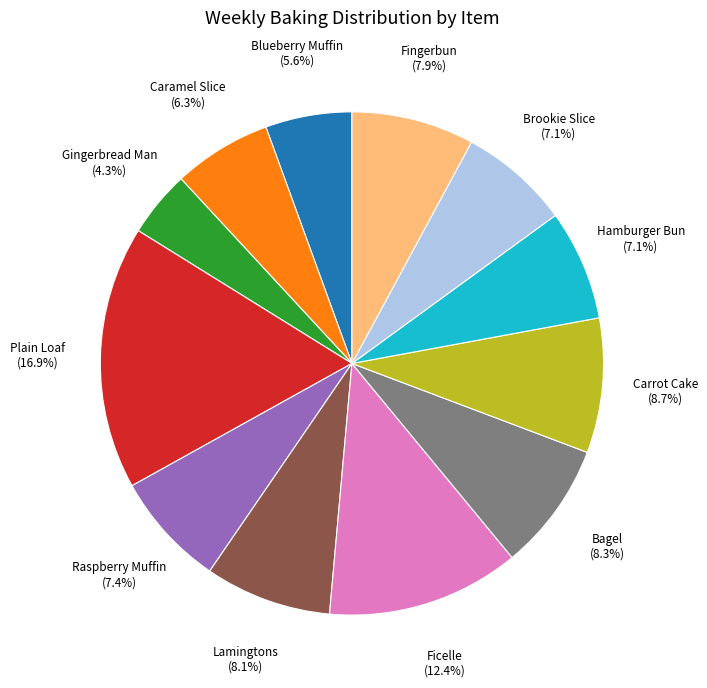

Is there a majority slice in this chart?

No